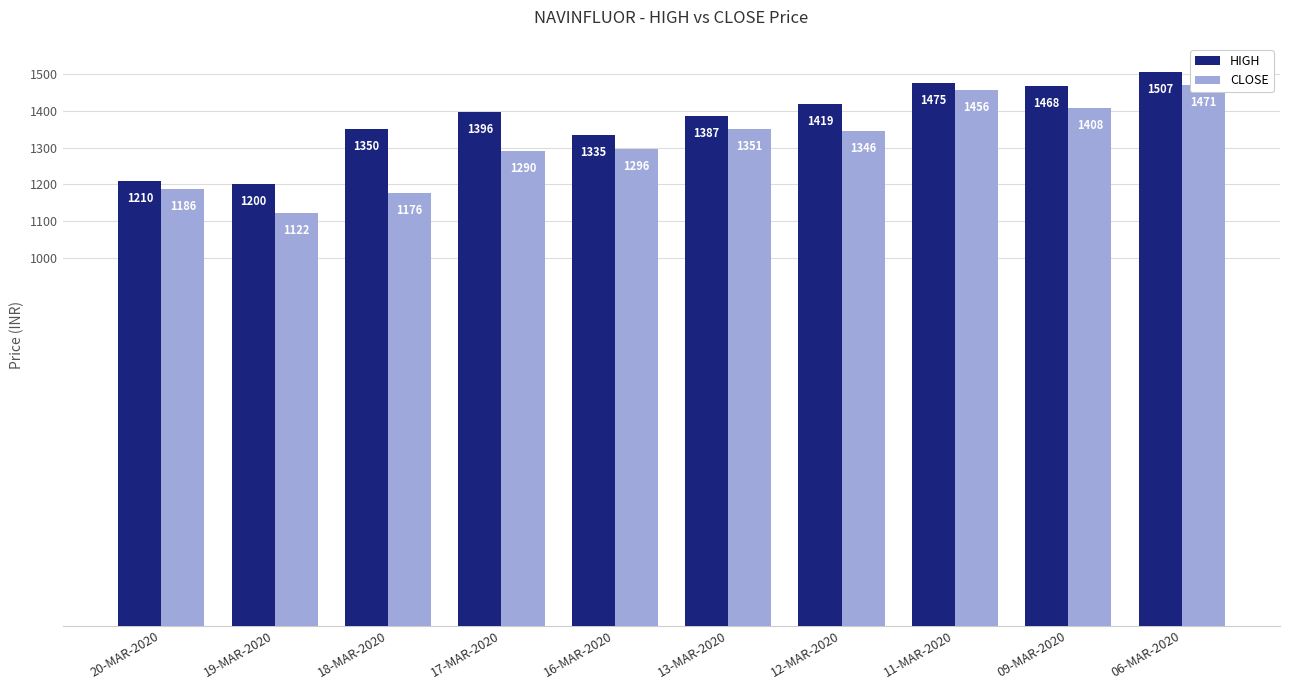

Reading left to right, transcribe all the data shown in this chart.

HIGH: 20-MAR-2020=1210.0	19-MAR-2020=1200.0	18-MAR-2020=1350.0	17-MAR-2020=1396.9	16-MAR-2020=1335.8	13-MAR-2020=1387.0	12-MAR-2020=1419.8	11-MAR-2020=1475.0	09-MAR-2020=1468.0	06-MAR-2020=1507.0
CLOSE: 20-MAR-2020=1186.5	19-MAR-2020=1122.8	18-MAR-2020=1176.0	17-MAR-2020=1290.2	16-MAR-2020=1297.0	13-MAR-2020=1351.8	12-MAR-2020=1346.2	11-MAR-2020=1456.2	09-MAR-2020=1408.3	06-MAR-2020=1471.8